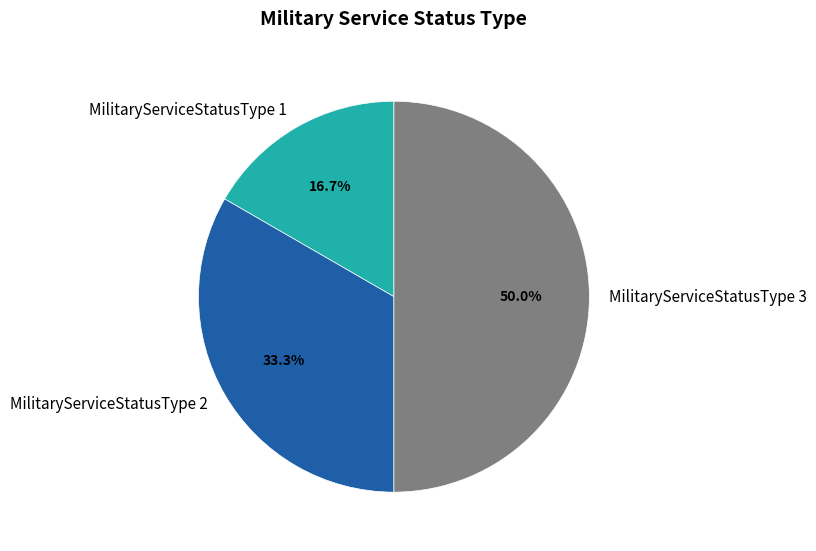

To the nearest percent, what is the difference between the MilitaryServiceStatusType 2 and MilitaryServiceStatusType 3 slice percentages?

17%